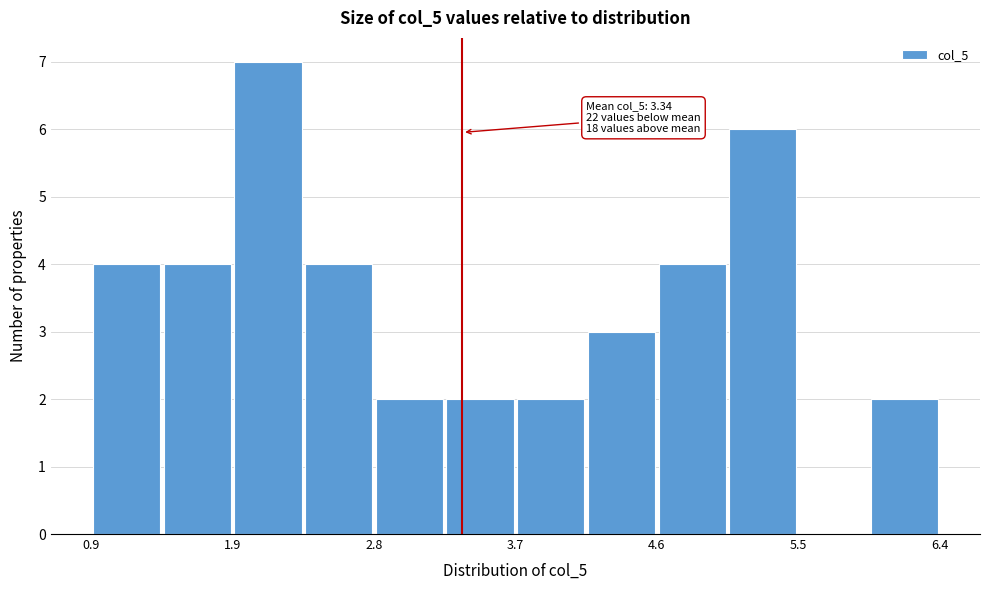

Which range on the x-axis has the tallest bar?

1.9 to 2.3